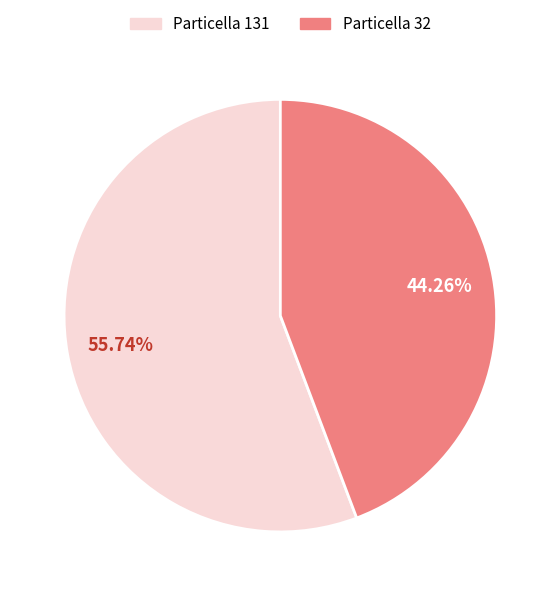

Which category has the smallest portion of the pie?

Particella 32